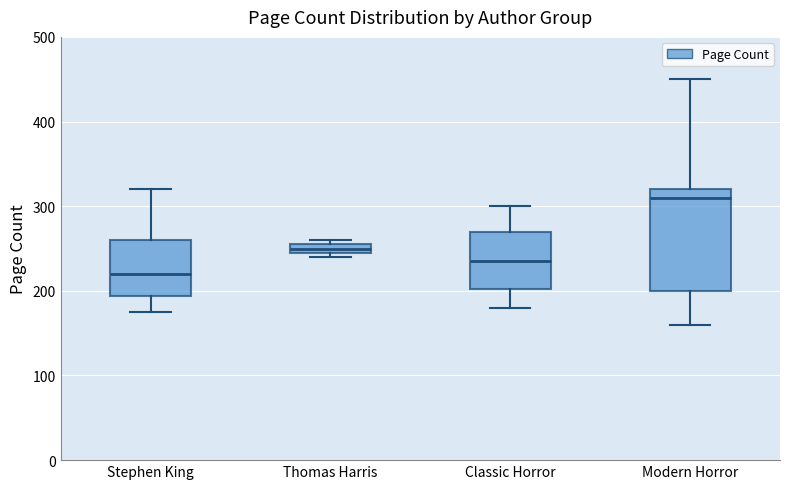

Where is the upper edge of the box for Stephen King on the y-axis? The values are not printed on the chart, so give them approximately, as read against the axis.

260